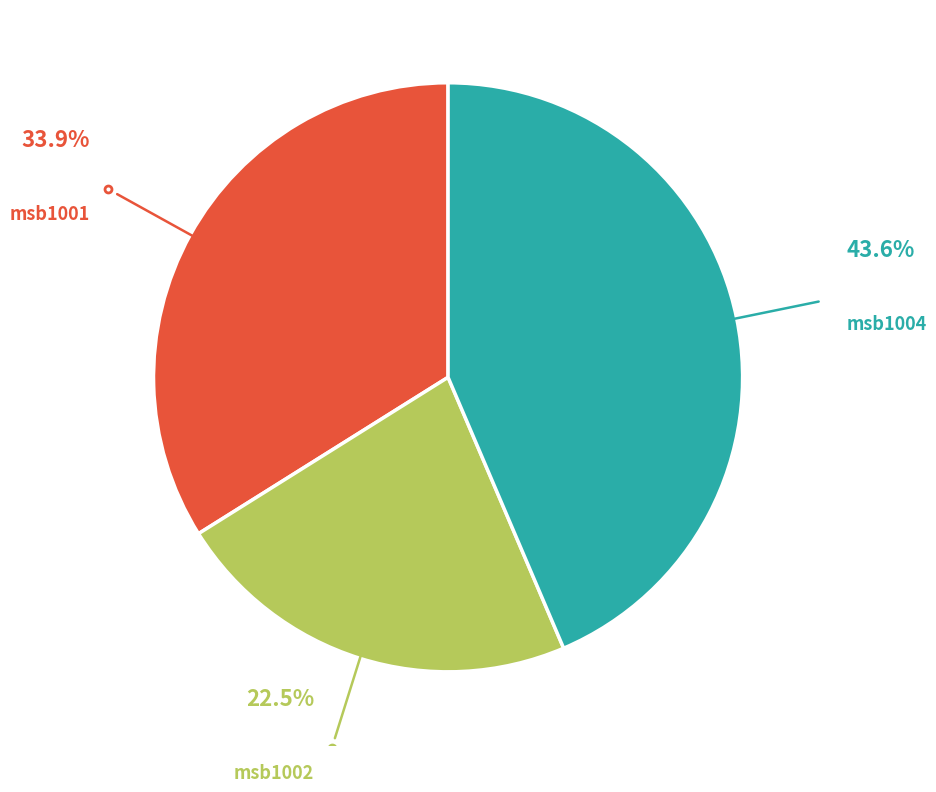

Rank the categories by value from highest to lowest.

msb1004, msb1001, msb1002